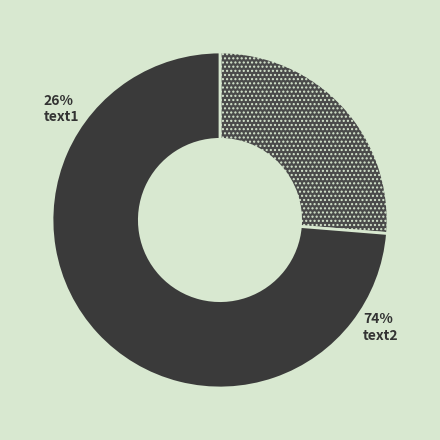

To the nearest percent, what is the average slice percentage?

50%